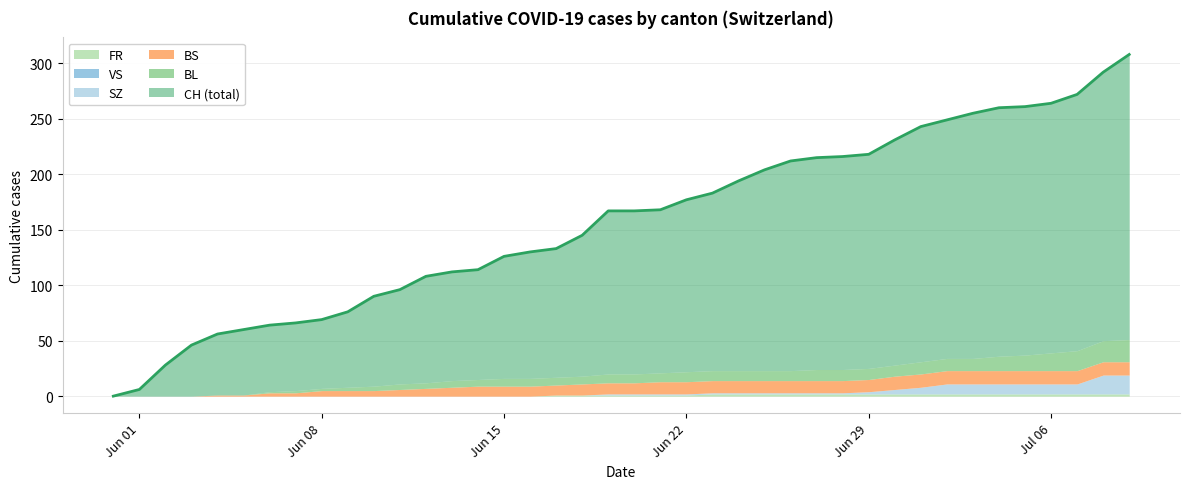

What is the difference between the second highest and minimum values in the BS series?

12